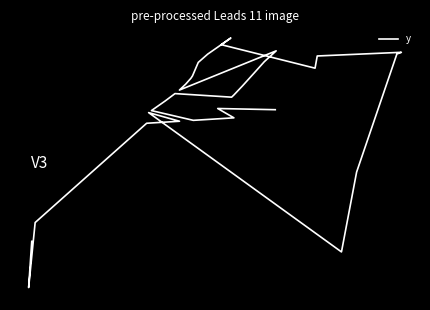

Is this an area chart (filled region under the line)?

No